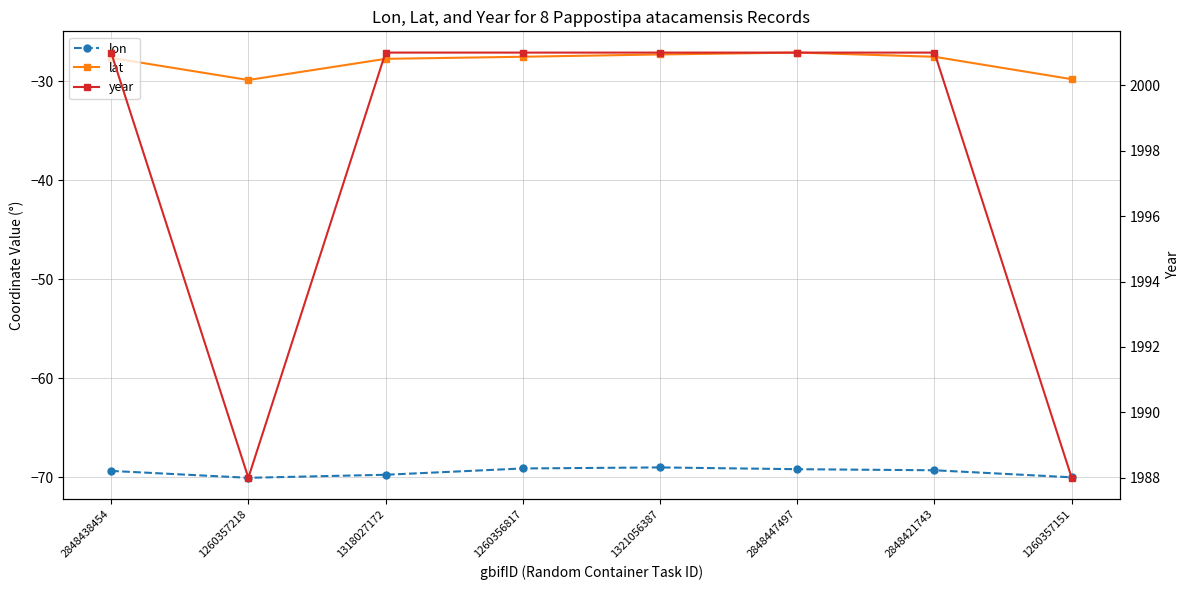

Rank the series by their maximum value, from lowest to highest.

lon, lat, year